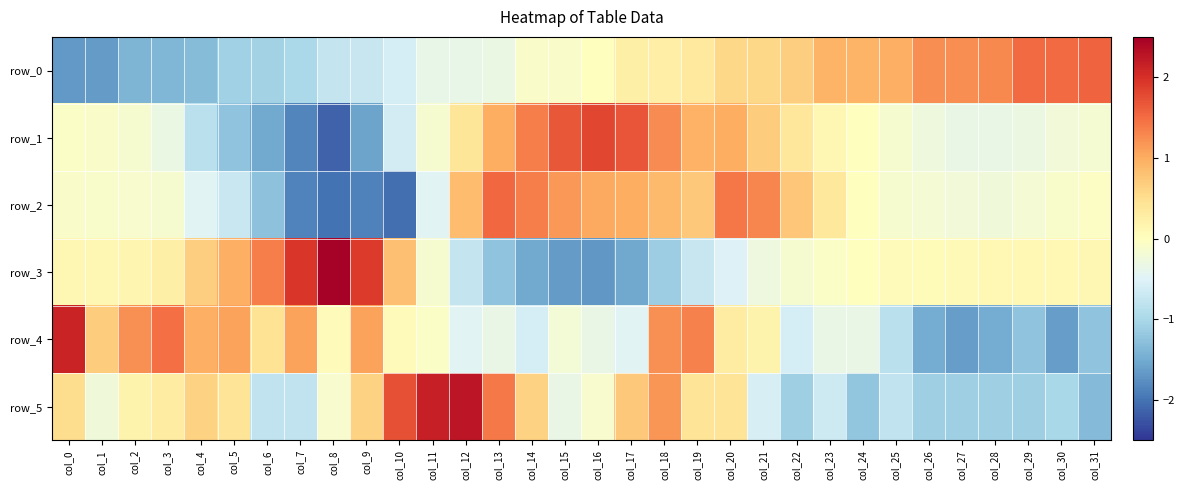

Which series has the largest range (max minus min)?

row_3